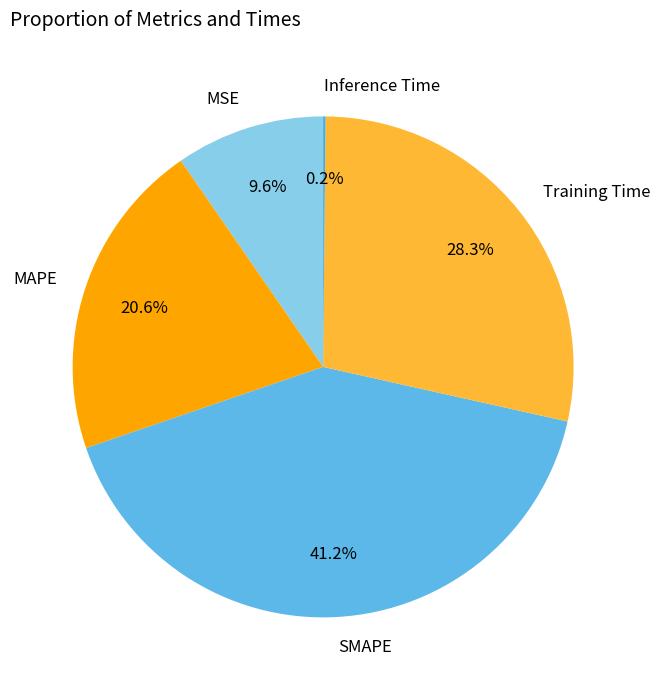

Is there a majority slice in this chart?

No